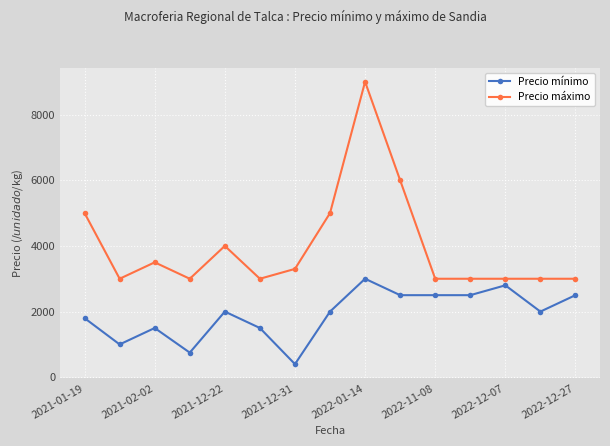

How many series are shown in this chart?

2